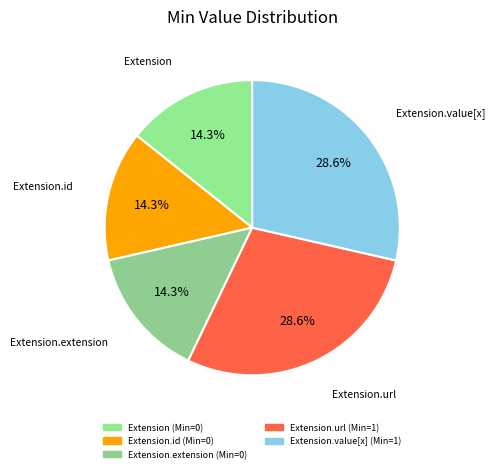

How many slices are in this pie chart?

5